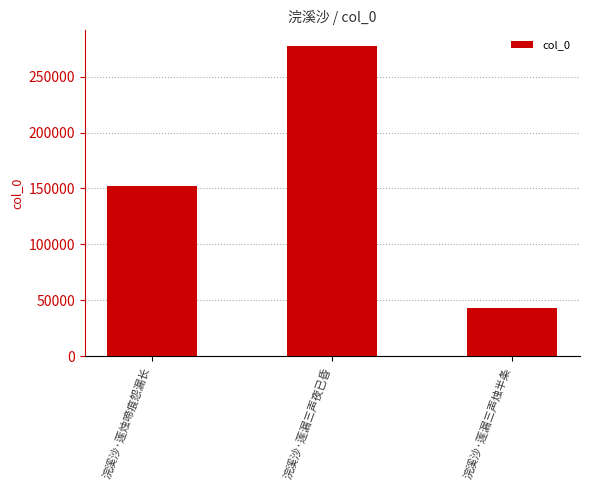

Rank the categories by value from highest to lowest.

浣溪沙·莲漏三声夜已昏, 浣溪沙·莲烛啼痕怨漏长, 浣溪沙·莲漏三声烛半条